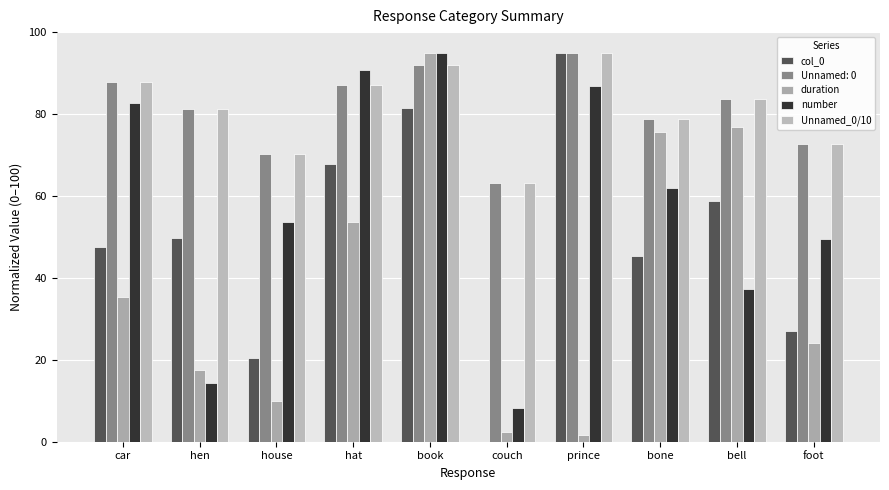

Which series has the largest total across all categories?

Unnamed_0/10